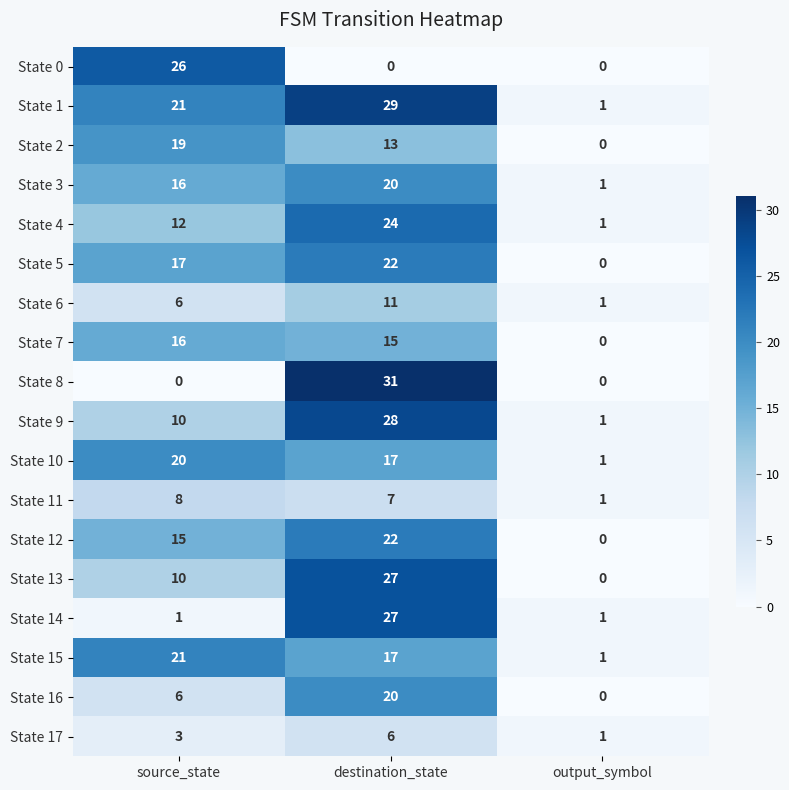

The State 16 series shows 6 at source_state. True or false?

True